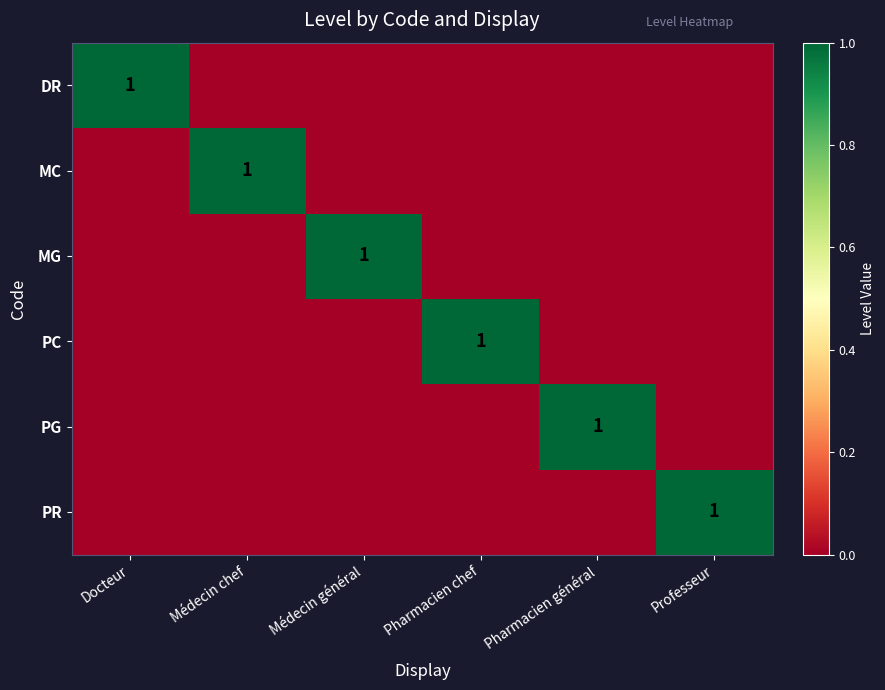

True or false: PR has a value of 1 at Professeur.

True